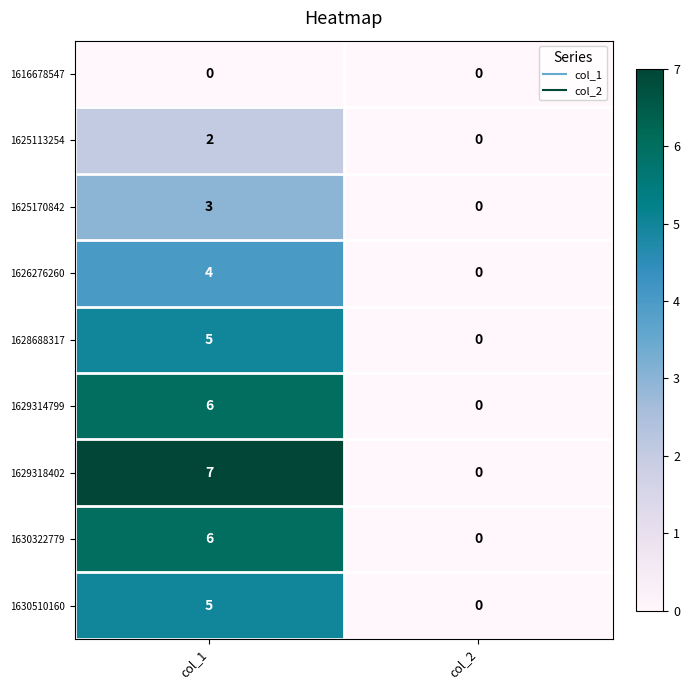

How many positive values does the 1629318402 series have?

1